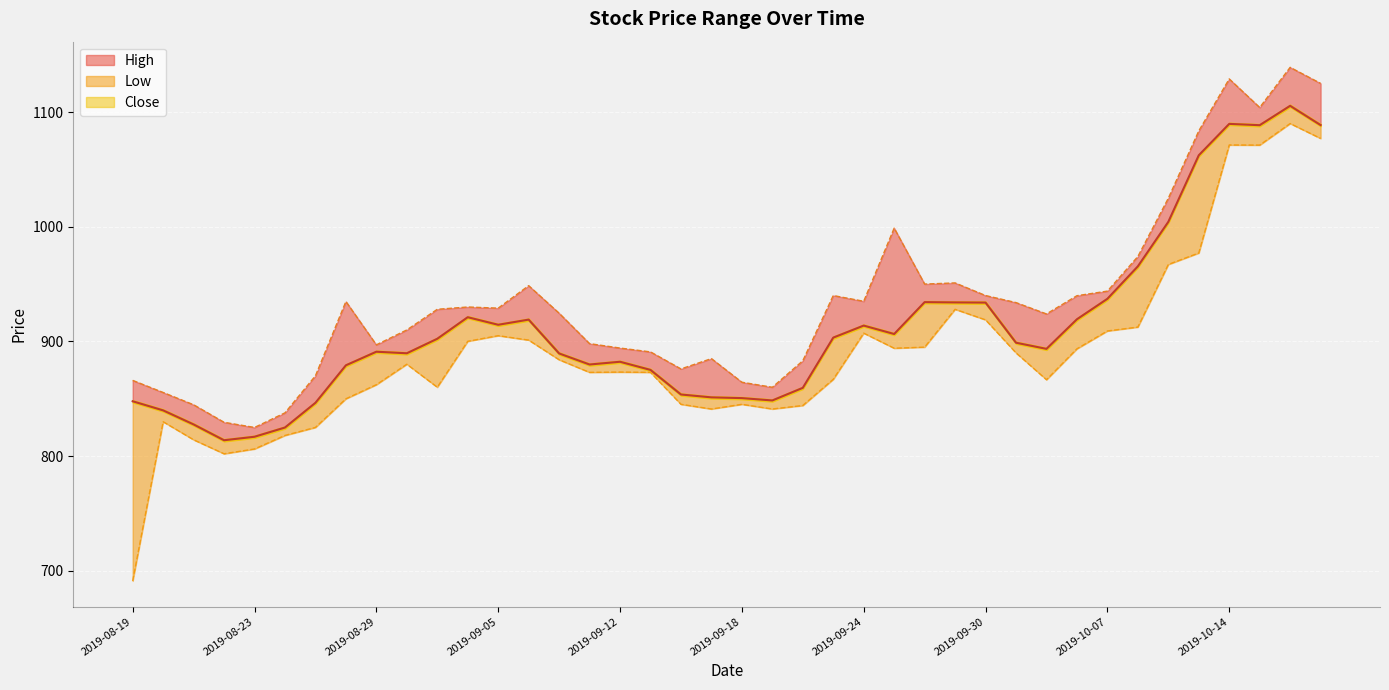

What is the maximum value for Close?

1105.4